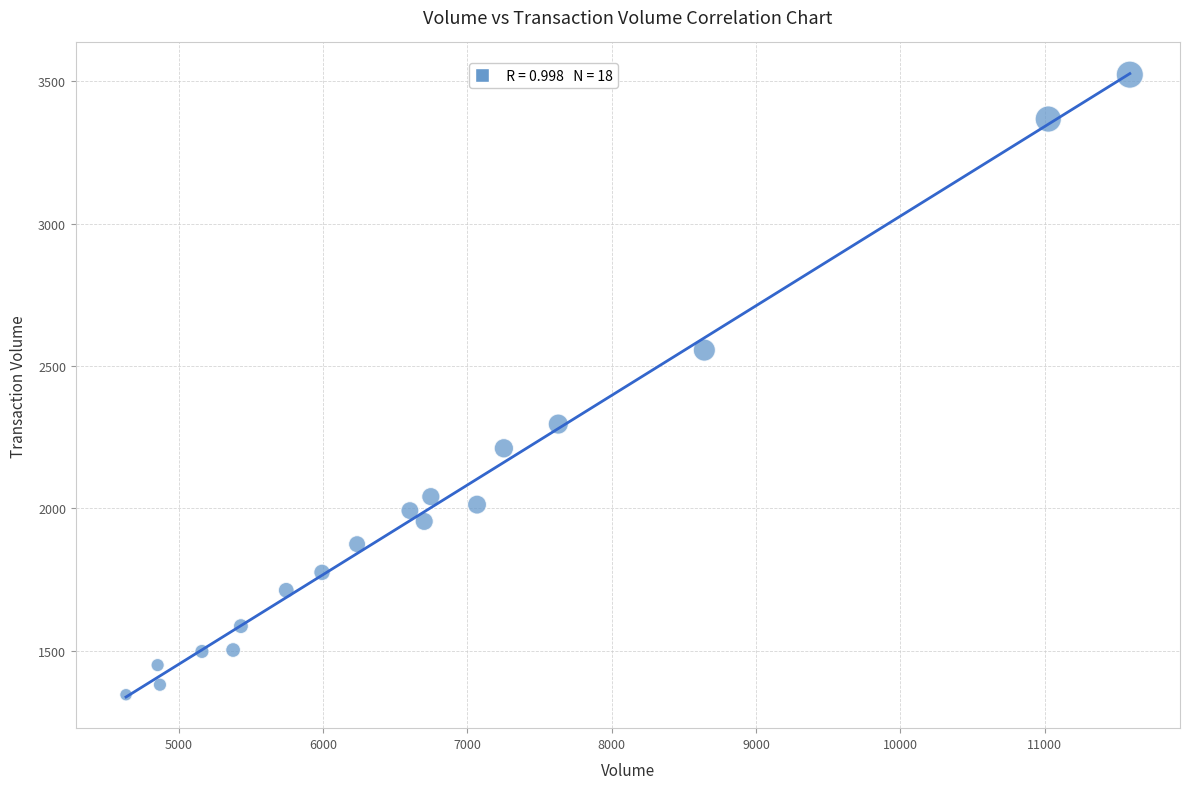

What is the range of X values (max minus min)?

6955